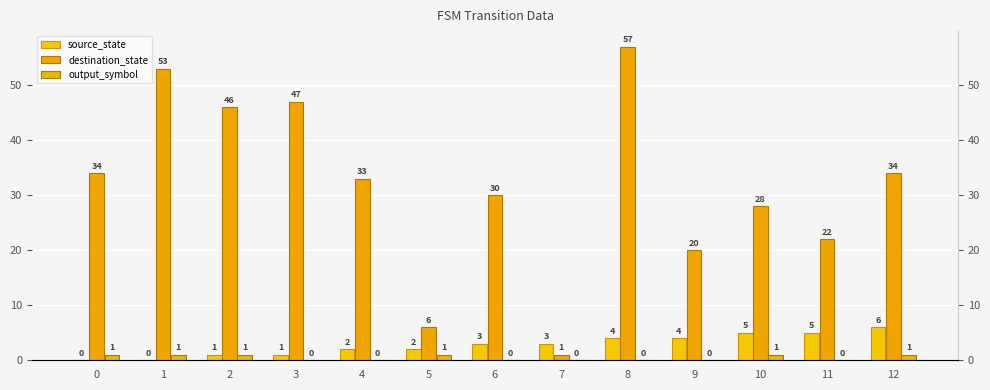

The value of source_state at 2 is 2. True or false?

False